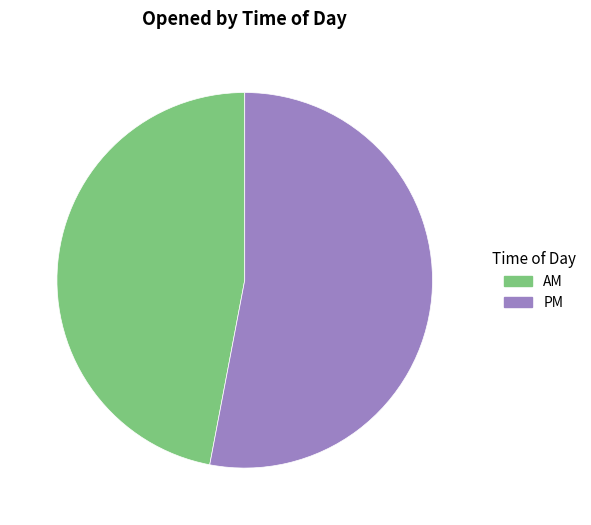

The AM slice represents 39% of the pie. True or false?

False